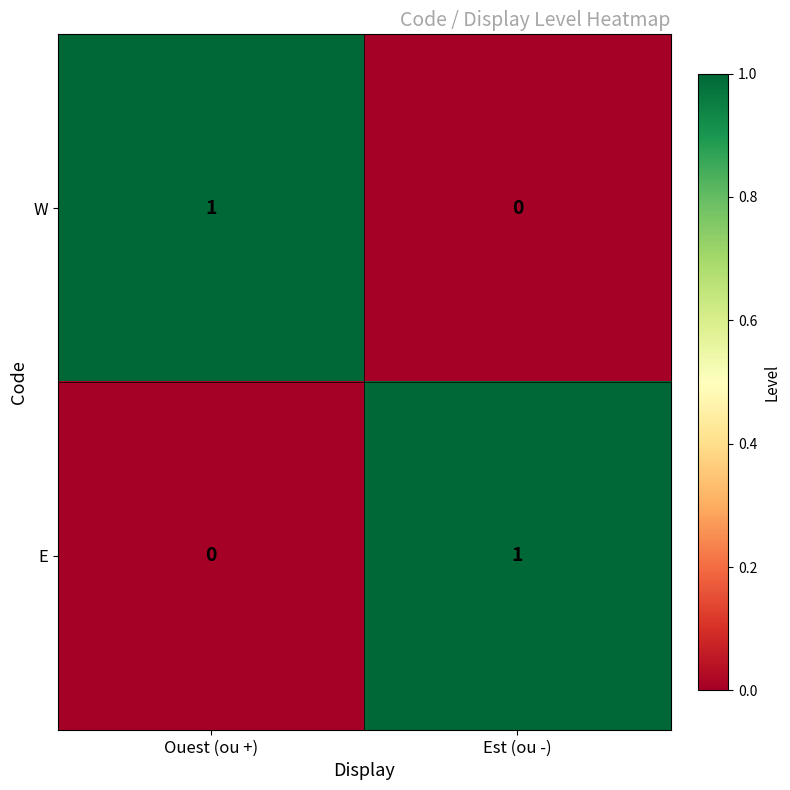

Where is E nearest to the value 0?

Ouest (ou +)